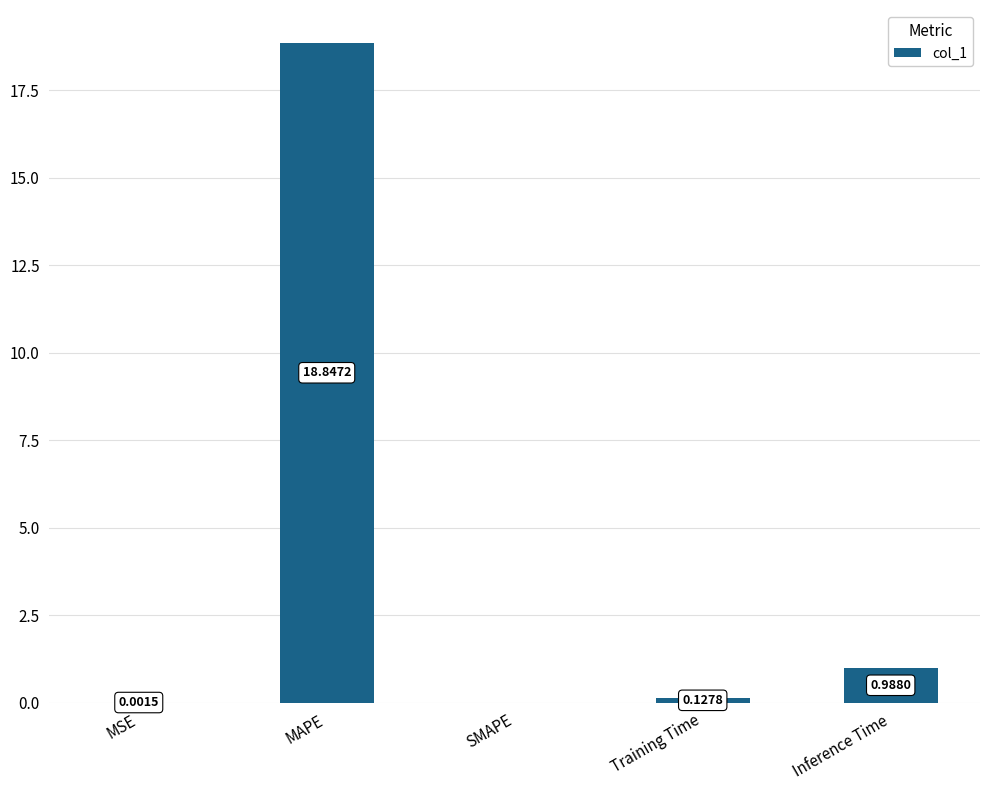

Between SMAPE and Inference Time, which is larger?

Inference Time